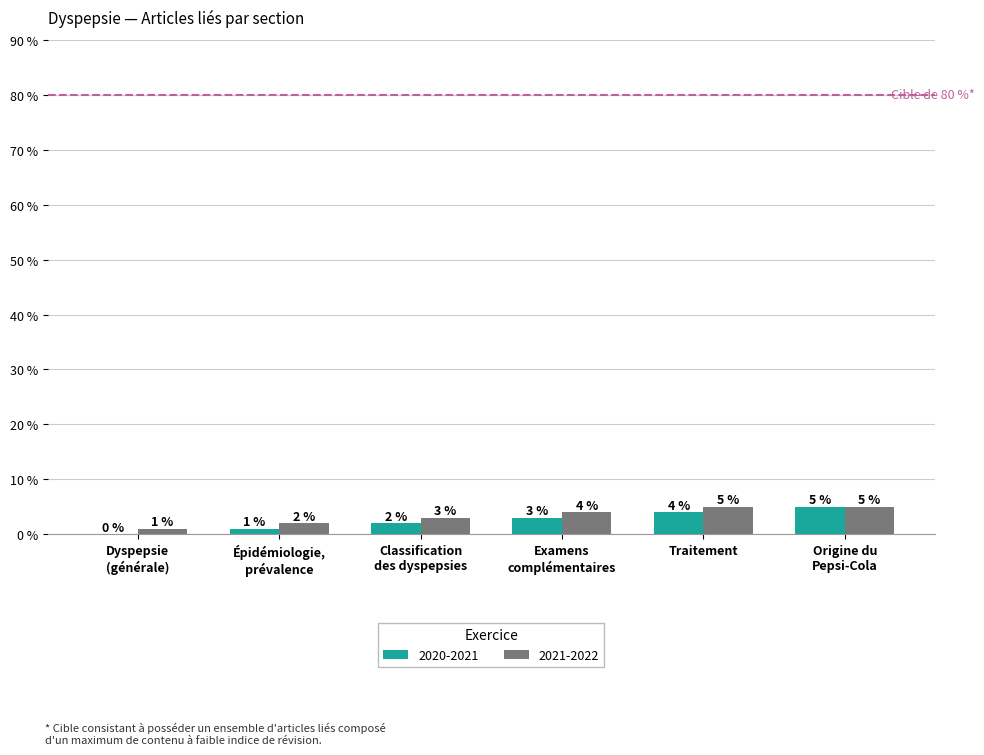

Are the bars grouped side by side (vs. stacked)?

Yes